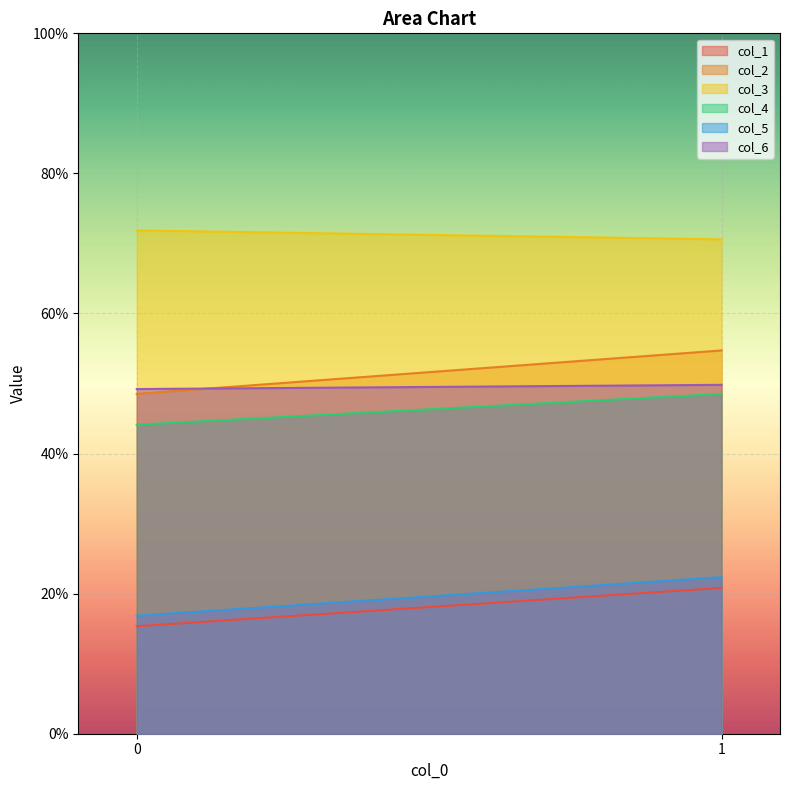

True or false: col_1 has a value of 20.8 at 1.

True